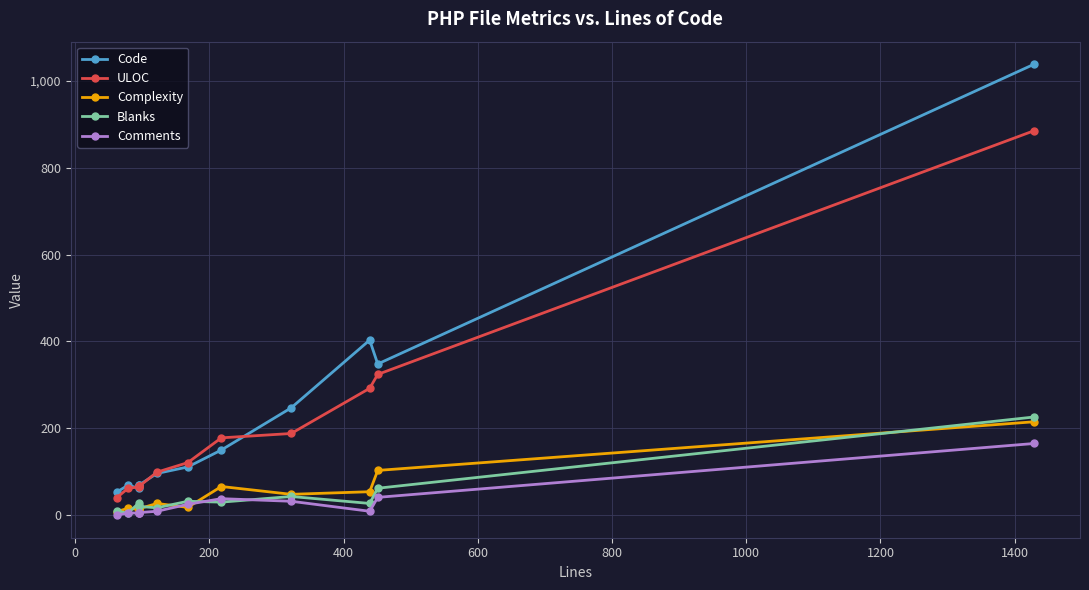

The Comments series shows 18 at 1400. True or false?

False